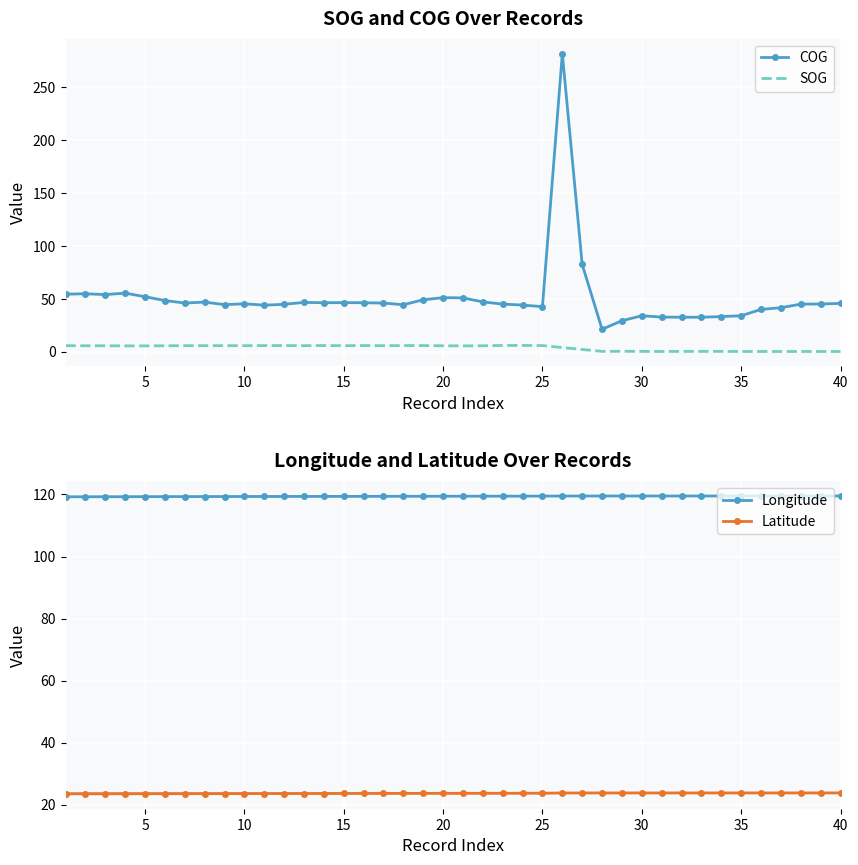

What is the highest value of the Longitude series?

119.5